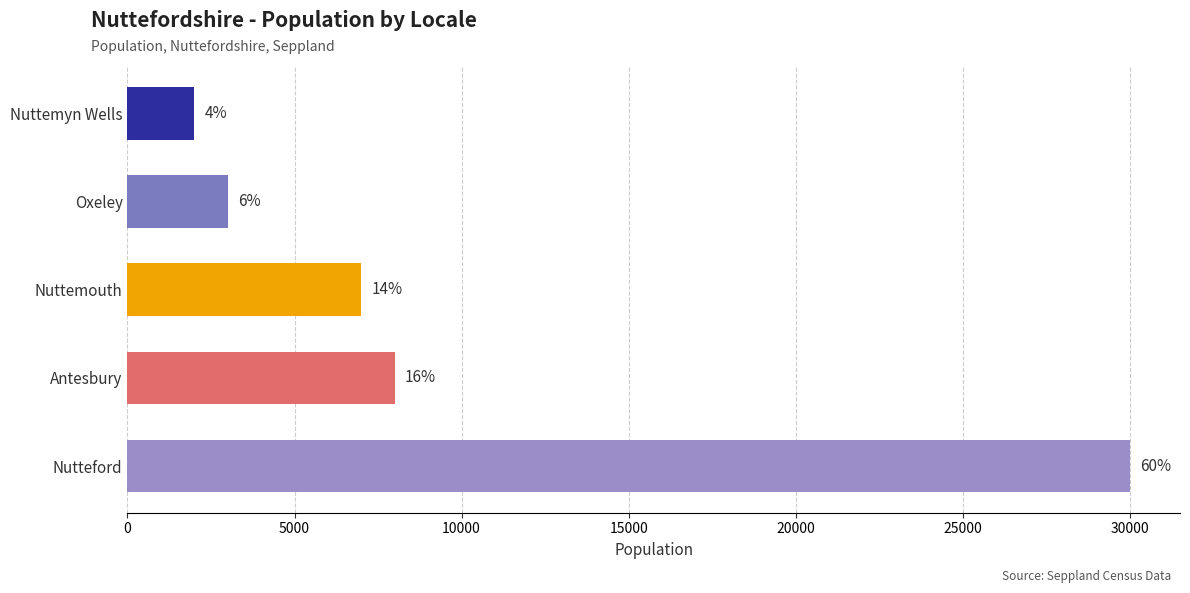

How many bars are there in total?

5